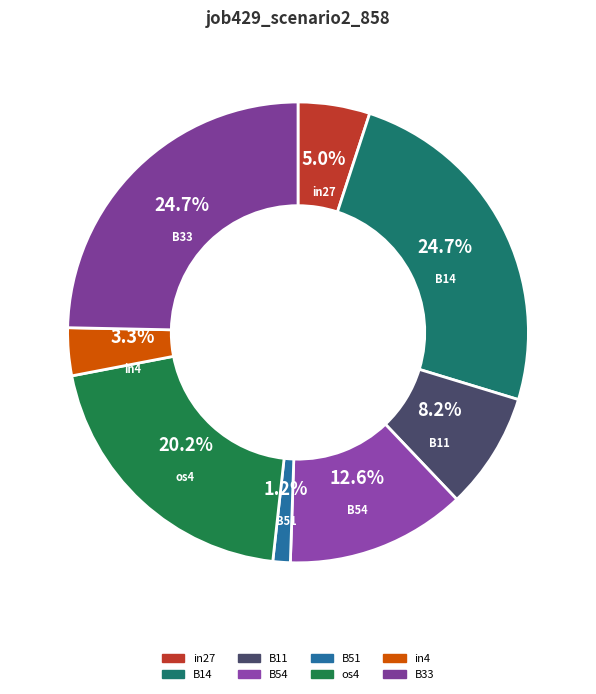

How many slices are in this pie chart?

8